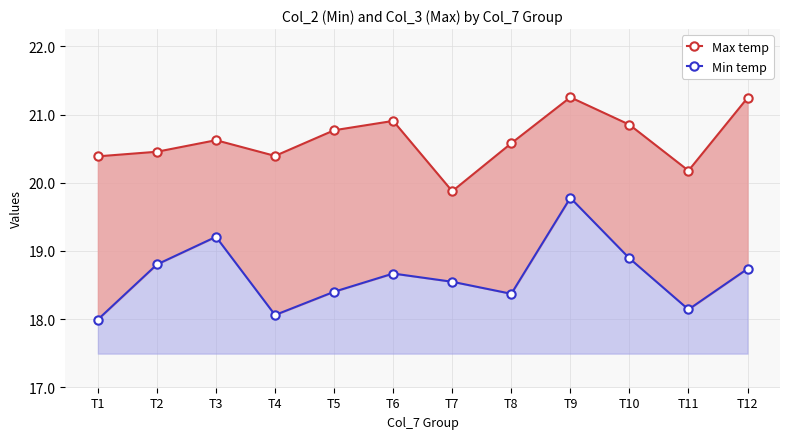

Is it true that Max temp equals 20.6 at T8?

True